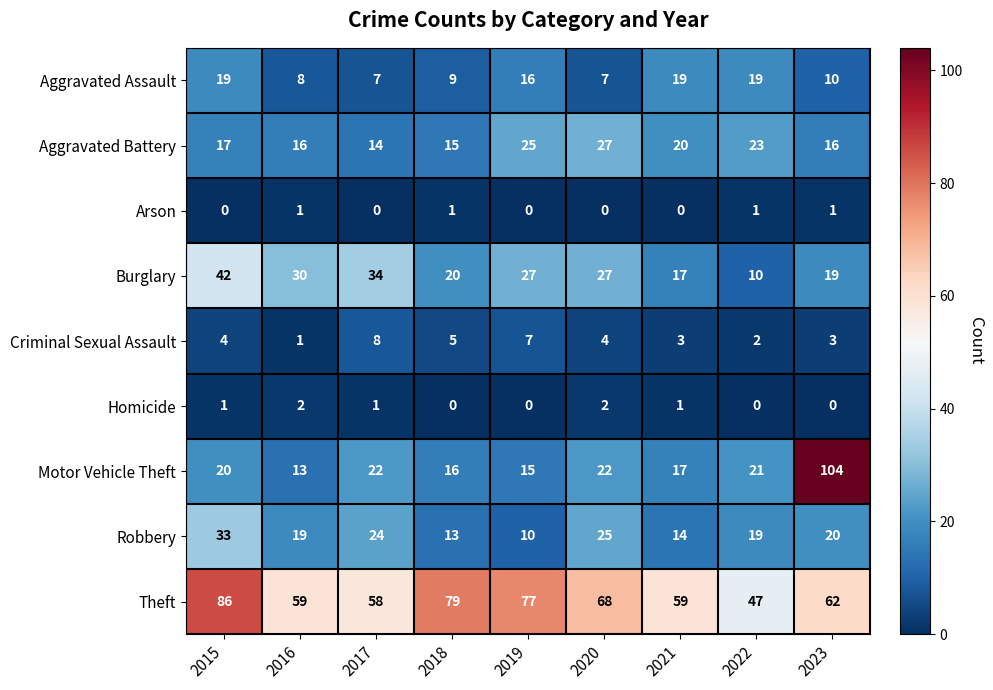

Rank the series by their maximum value, from highest to lowest.

Motor Vehicle Theft, Theft, Burglary, Robbery, Aggravated Battery, Aggravated Assault, Criminal Sexual Assault, Homicide, Arson